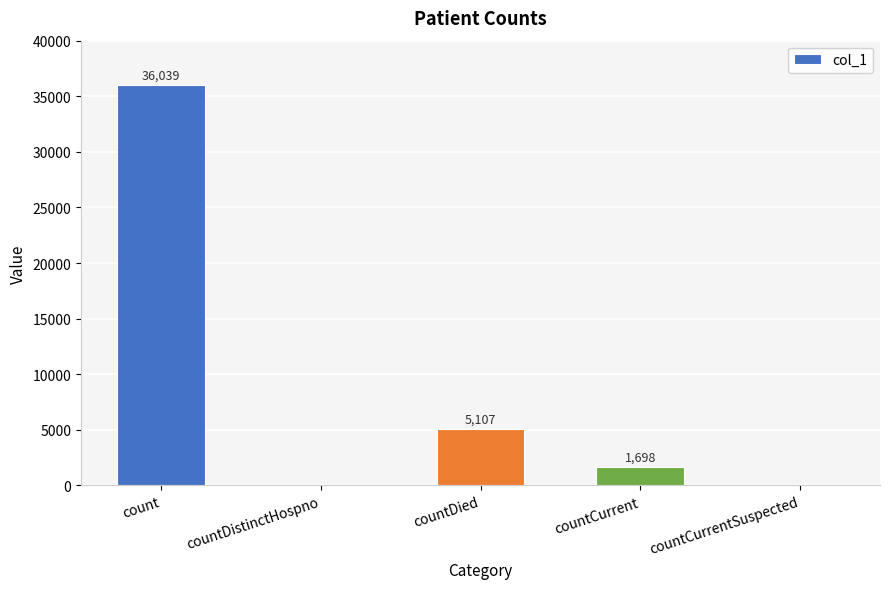

Which has a higher value, countDied or countCurrentSuspected?

countDied